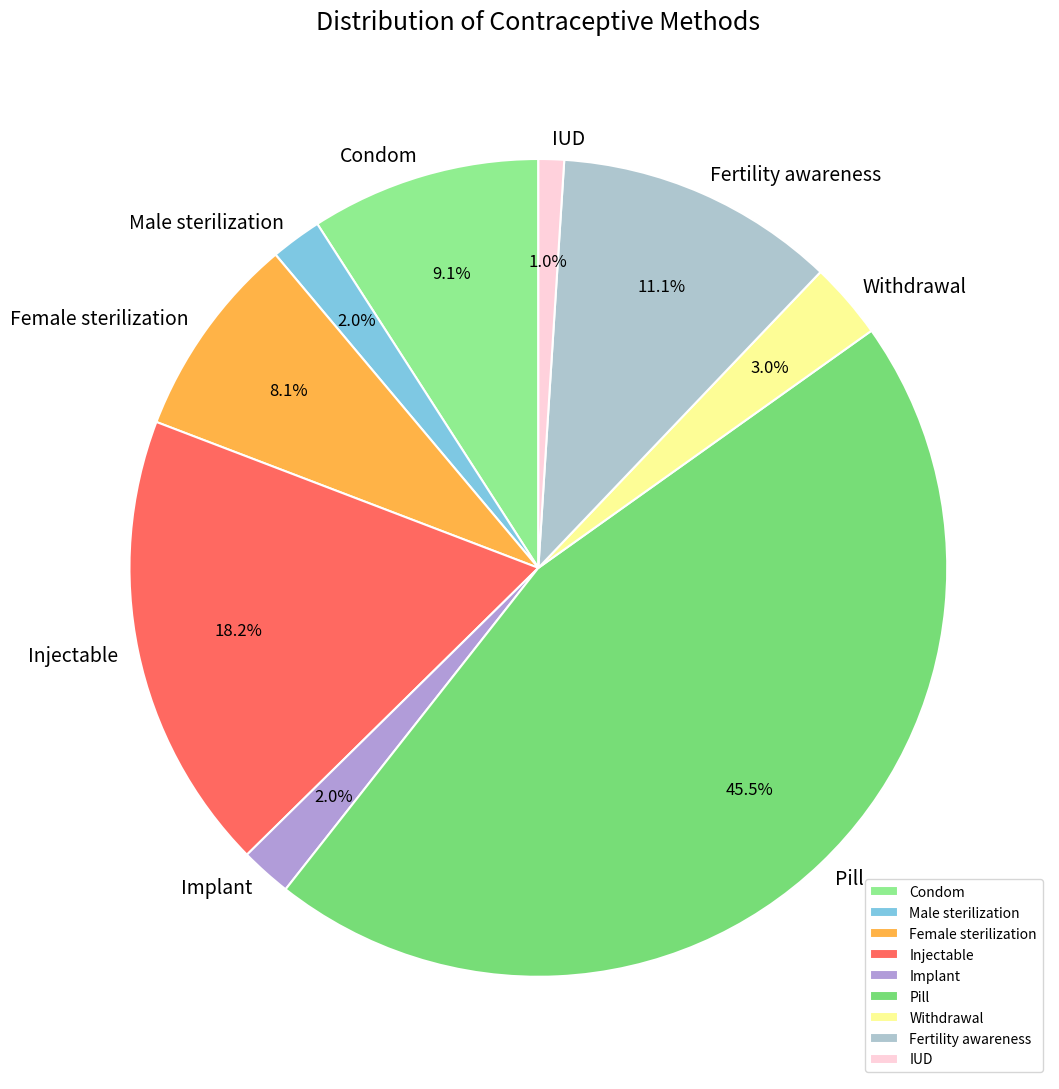

To the nearest percent, what is the difference between the largest and smallest slice percentages?

44%